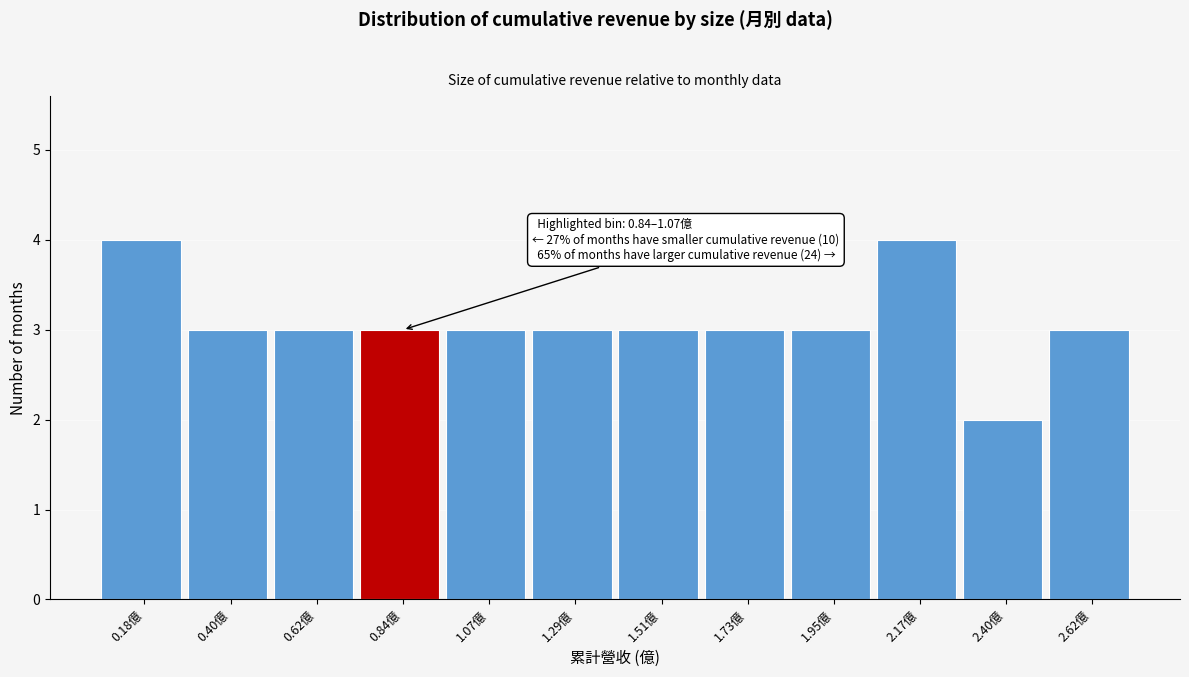

Reading right to left, extract all data points from this chart.

2.62億=3	2.40億=2	2.17億=4	1.95億=3	1.73億=3	1.51億=3	1.29億=3	1.07億=3	0.84億=3	0.62億=3	0.40億=3	0.18億=4